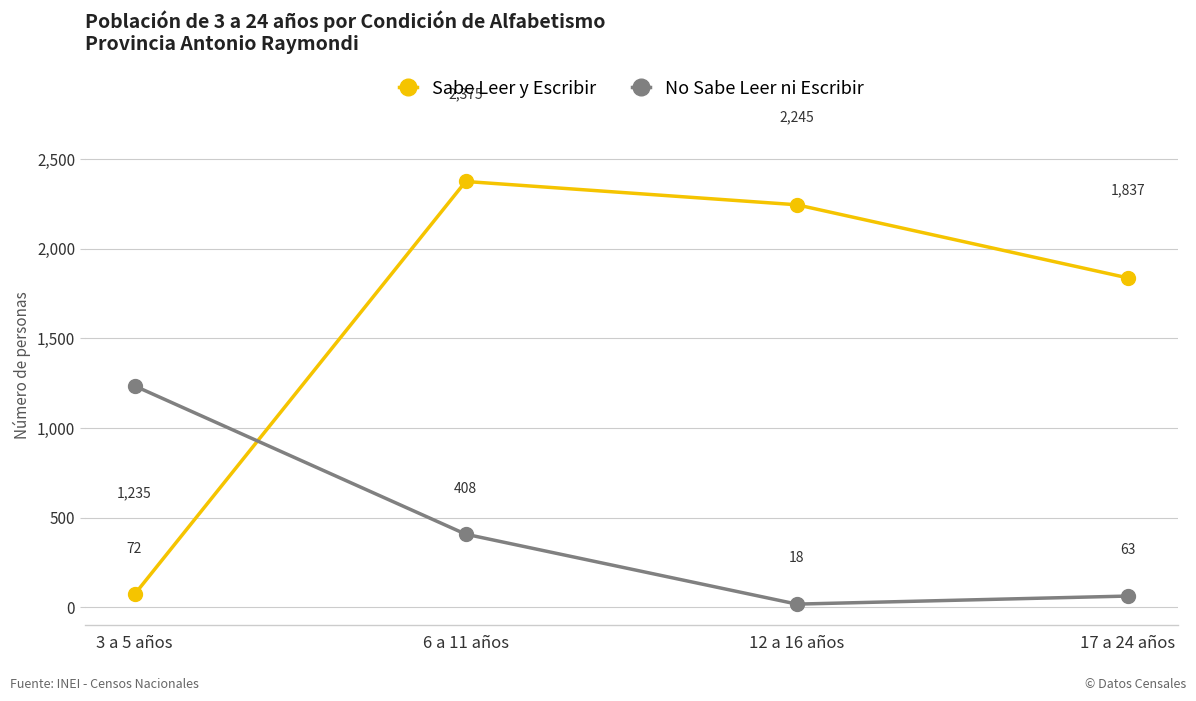

How many categories are shown in the chart?

4